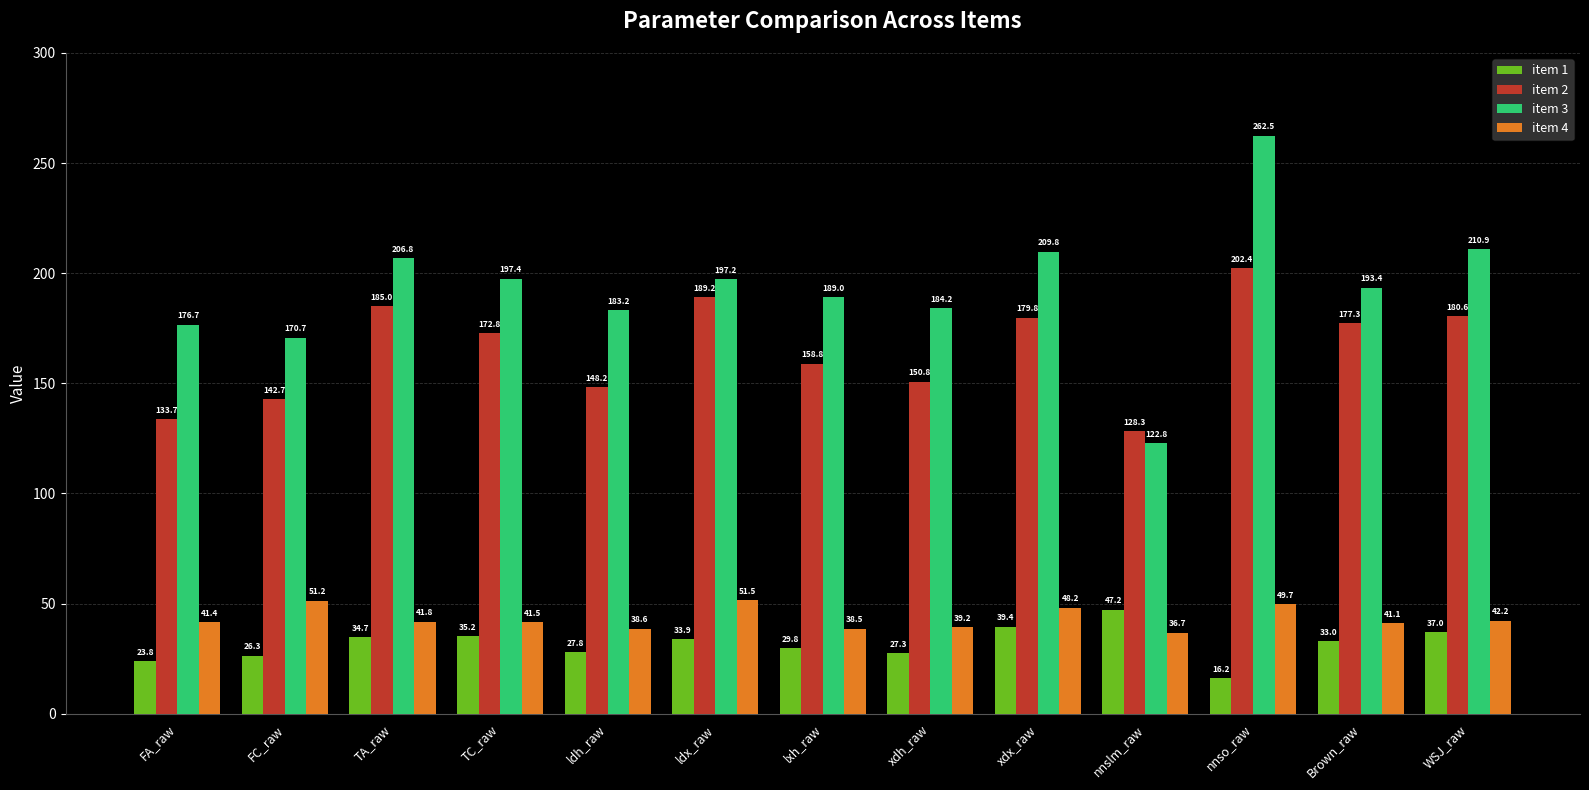

At which label is item 2 closest to 165?

lxh_raw